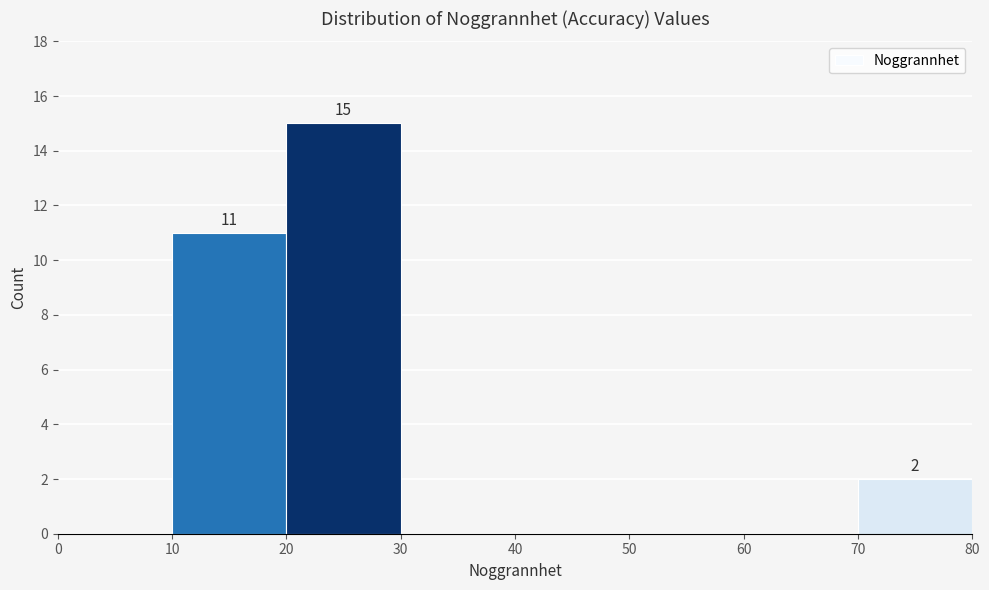

Which range on the x-axis has the tallest bar?

20 to 30